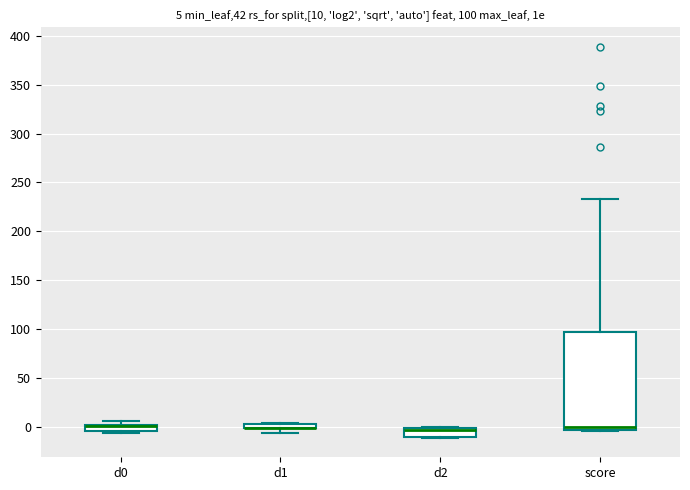

Which box is the tallest, from its lower edge to its upper edge?

score